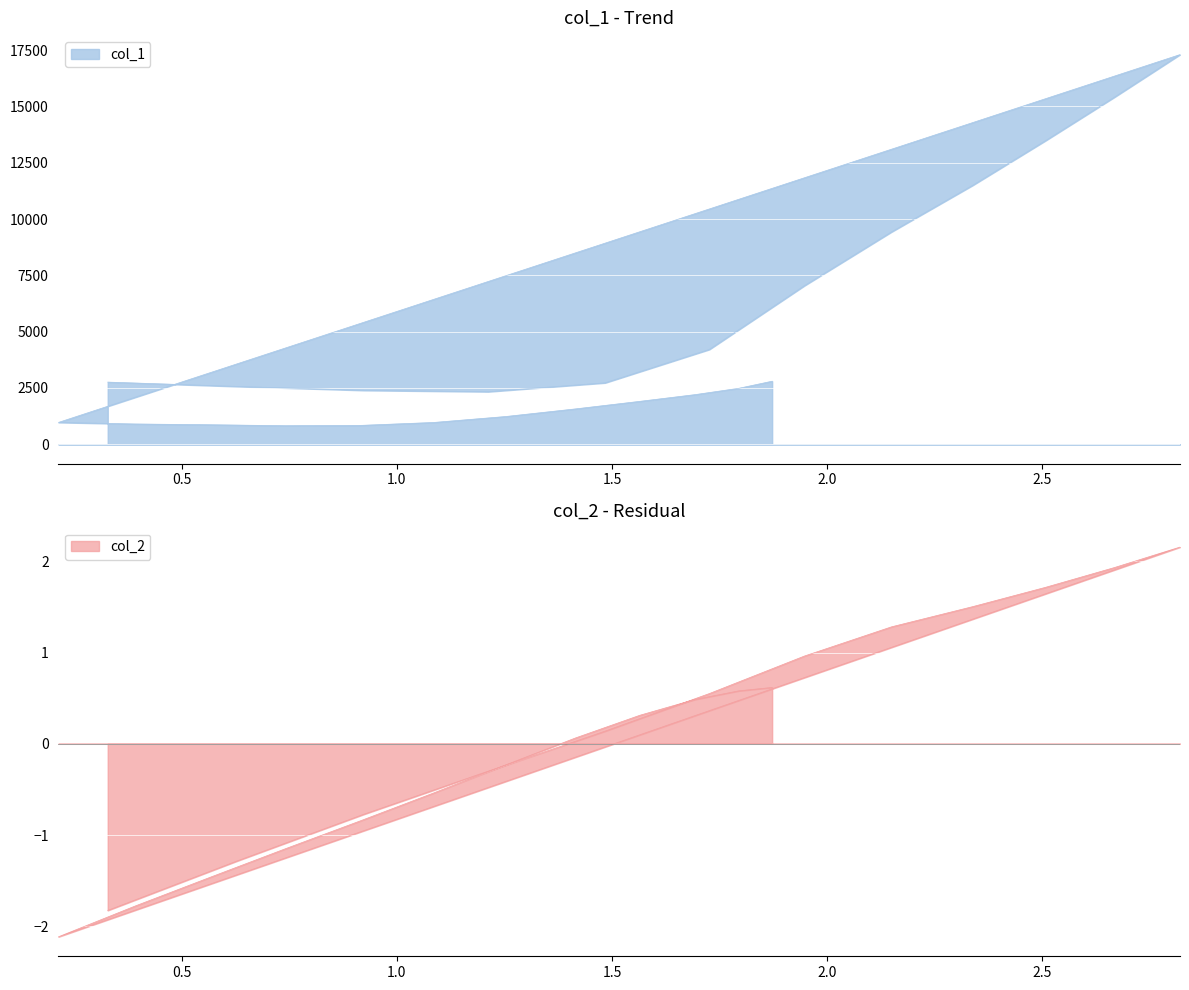

What are all the series names shown in the legend?

col_1, col_2